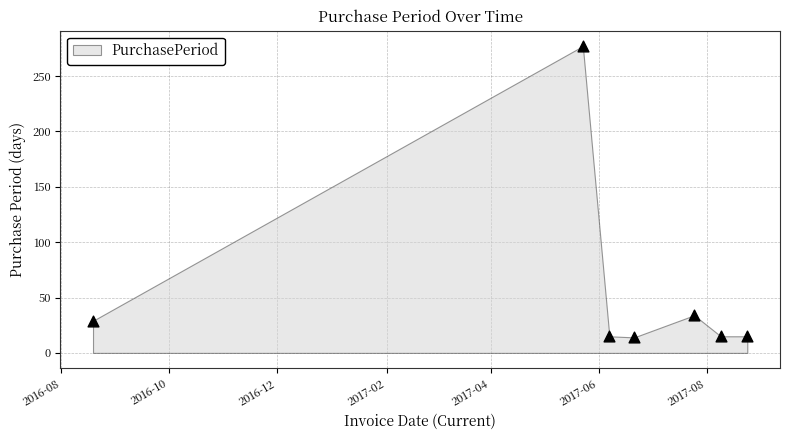

What Y value in the scatter plot is closest to 145?

34